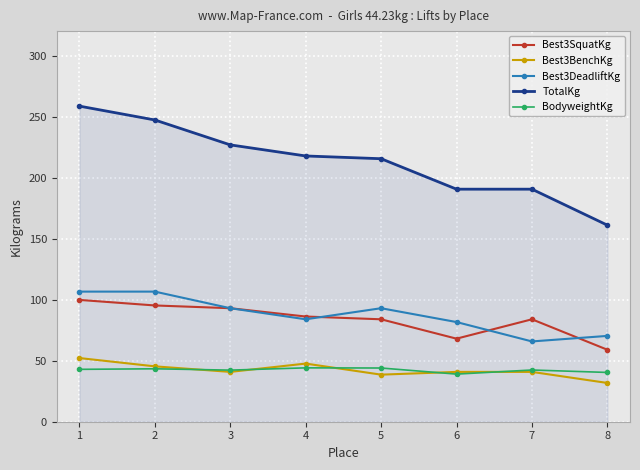

How many series are shown in this chart?

5